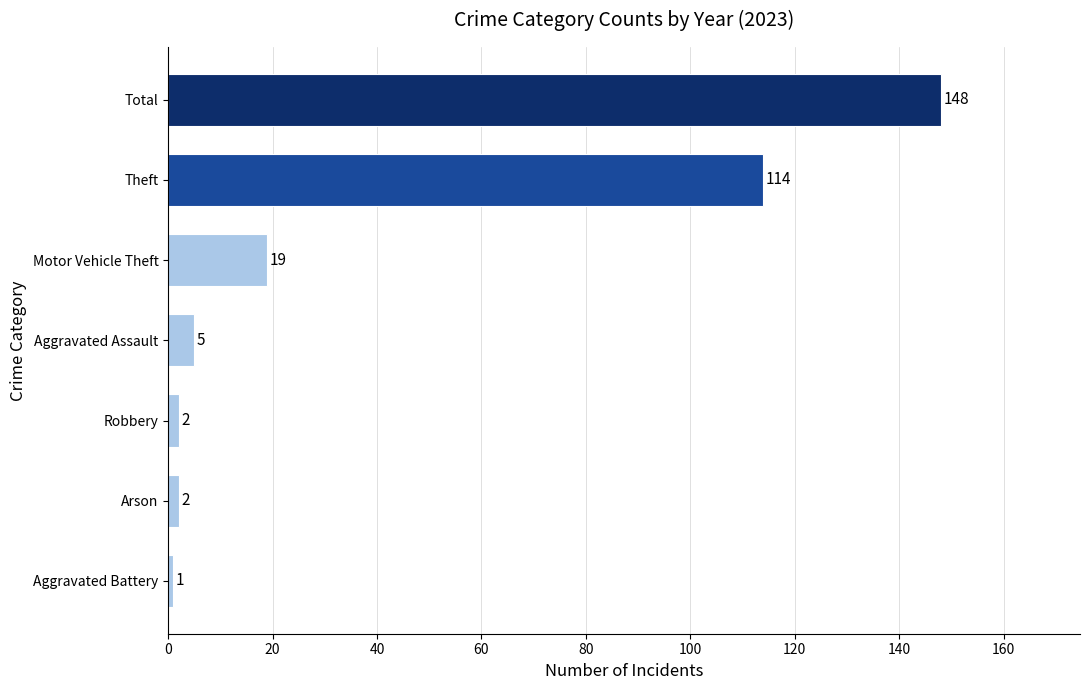

Which category has the lowest value across all series?

Aggravated Battery